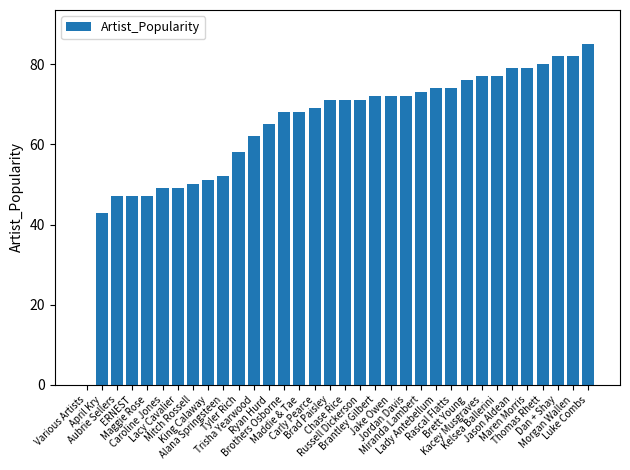

What is the maximum value shown in the chart?

85